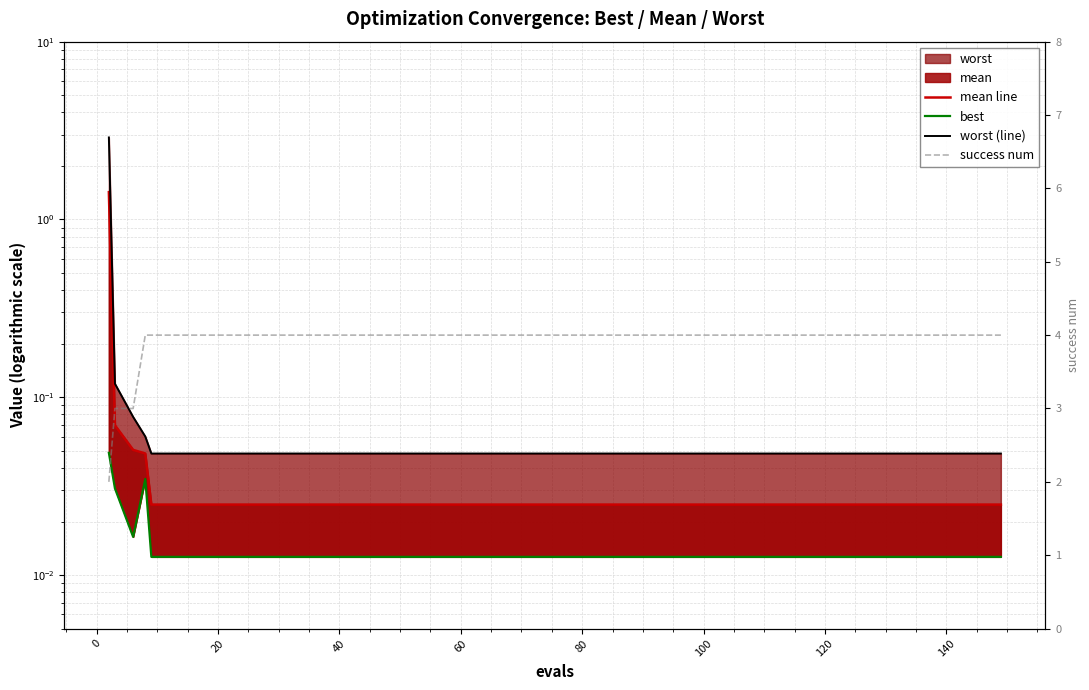

True or false: best and worst (line) intersect in this chart.

False